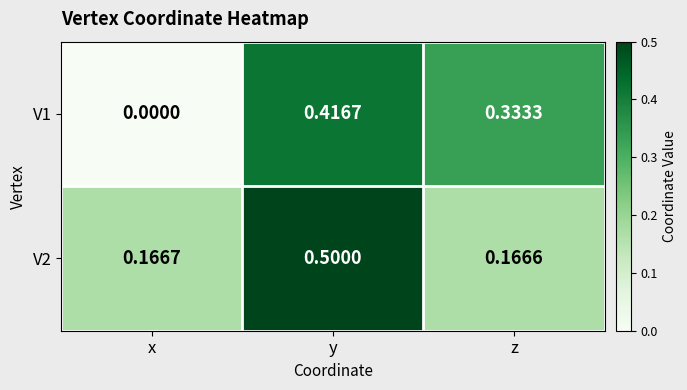

Rank the series by their maximum value, from highest to lowest.

V2, V1